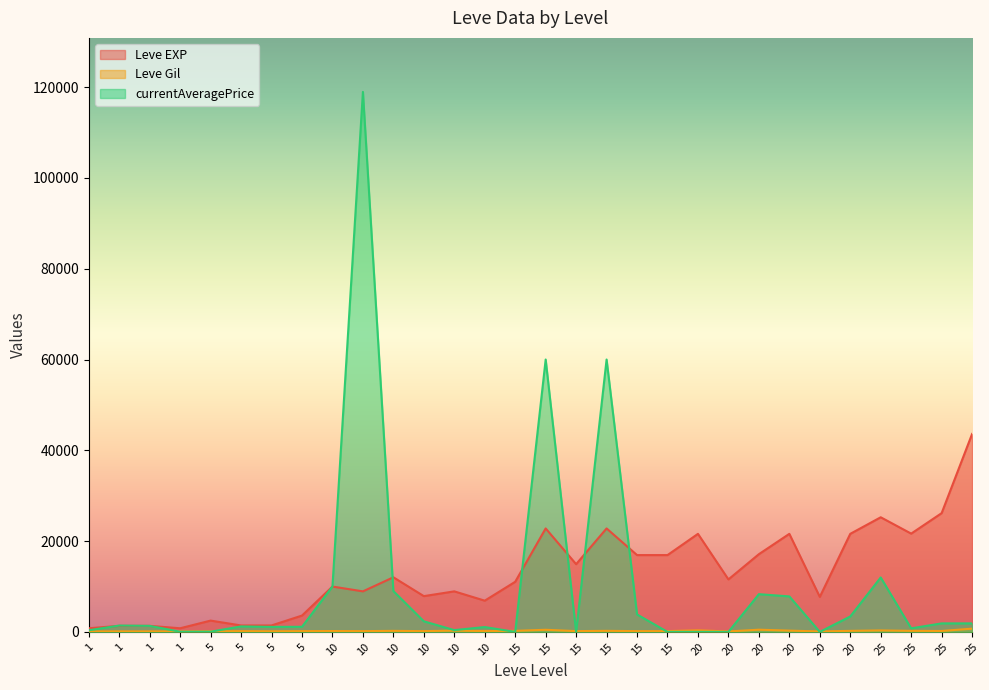

The value of currentAveragePrice at 5 is 1976.0. True or false?

False